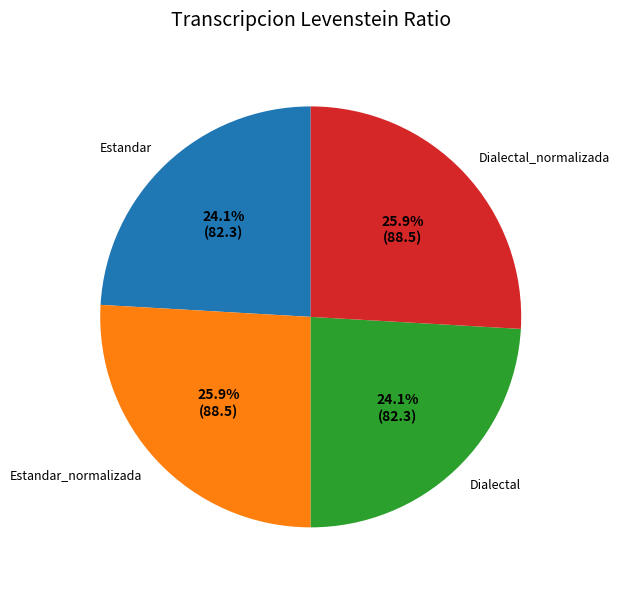

Is Estandar_normalizada the majority of the pie?

No